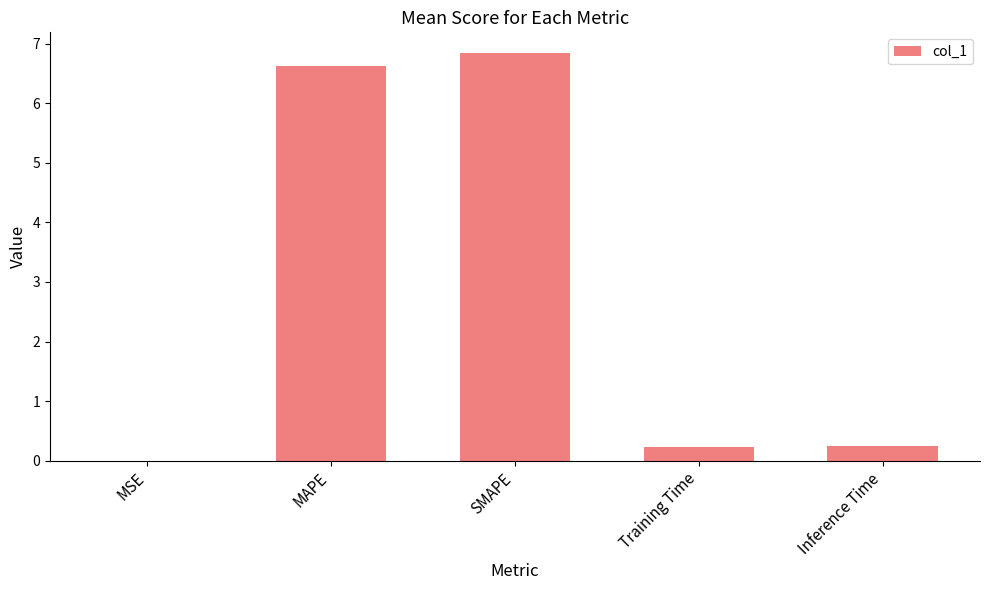

What is the sum of all values?

13.9